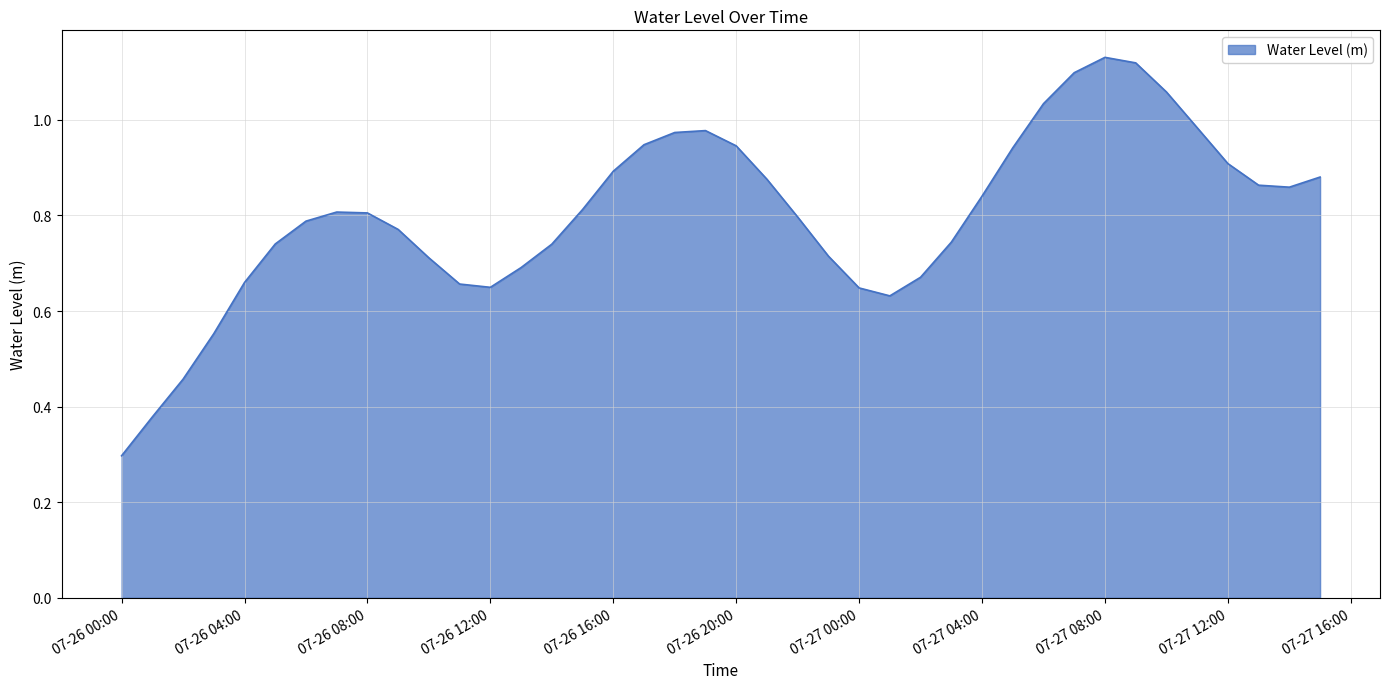

What is the minimum value shown in the chart?

0.3